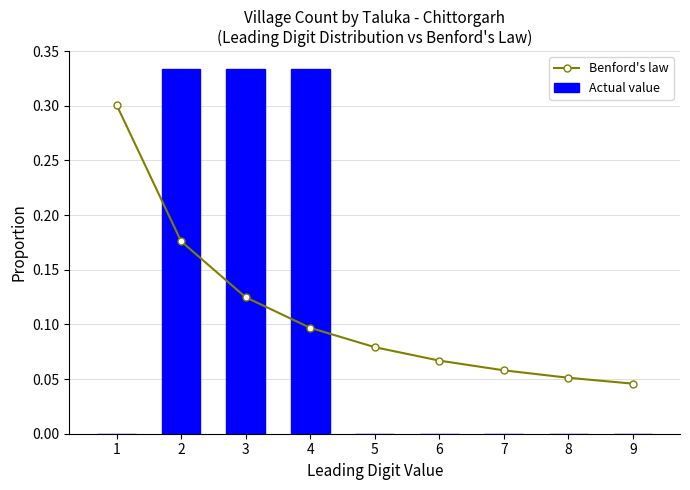

Reading right to left, transcribe all the data shown in this chart.

Benford's law: 9=0.0	8=0.1	7=0.1	6=0.1	5=0.1	4=0.1	3=0.1	2=0.2	1=0.3
Actual value: 9=0.0	8=0.0	7=0.0	6=0.0	5=0.0	4=0.3	3=0.3	2=0.3	1=0.0